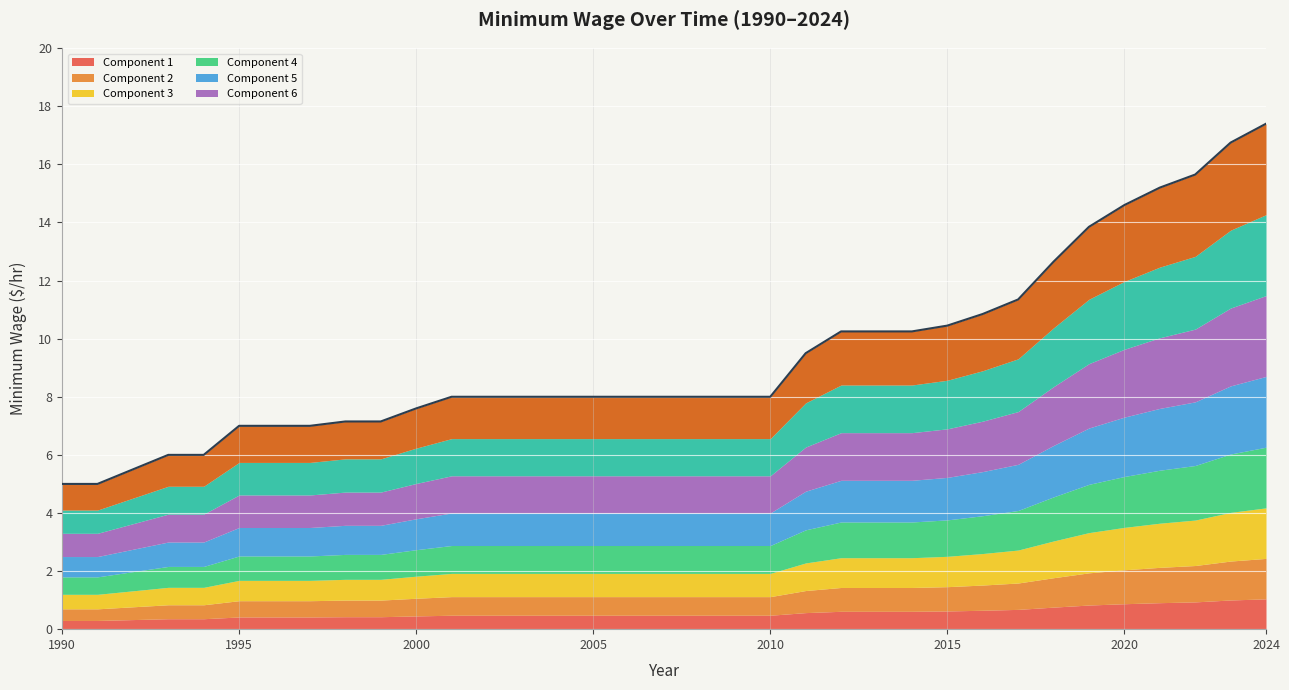

Reading right to left, extract all data points from this chart.

2024=17.4	2023=16.8	2022=15.7	2021=15.2	2020=14.6	2019=13.8	2018=12.7	2017=11.3	2016=10.8	2015=10.4	2014=10.2	2013=10.2	2012=10.2	2011=9.5	2010=8.0	2009=8.0	2008=8.0	2007=8.0	2006=8.0	2005=8.0	2004=8.0	2003=8.0	2002=8.0	2001=8.0	2000=7.6	1999=7.2	1998=7.2	1997=7.0	1996=7.0	1995=7.0	1994=6.0	1993=6.0	1992=5.5	1991=5.0	1990=5.0